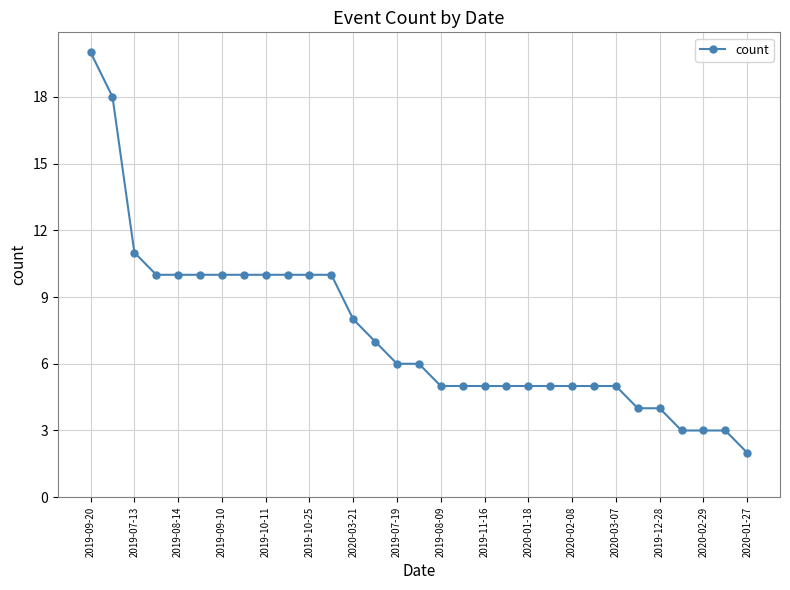

Reading left to right, transcribe all the data shown in this chart.

20	18	11	10	10	10	10	10	10	10	10	10	8	7	6	6	5	5	5	5	5	5	5	5	5	4	4	3	3	3	2